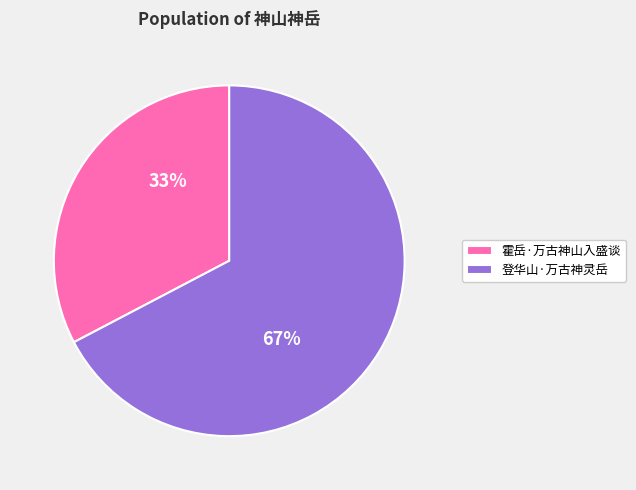

Is it true that 霍岳·万古神山入盛谈 is 44% of the pie?

False